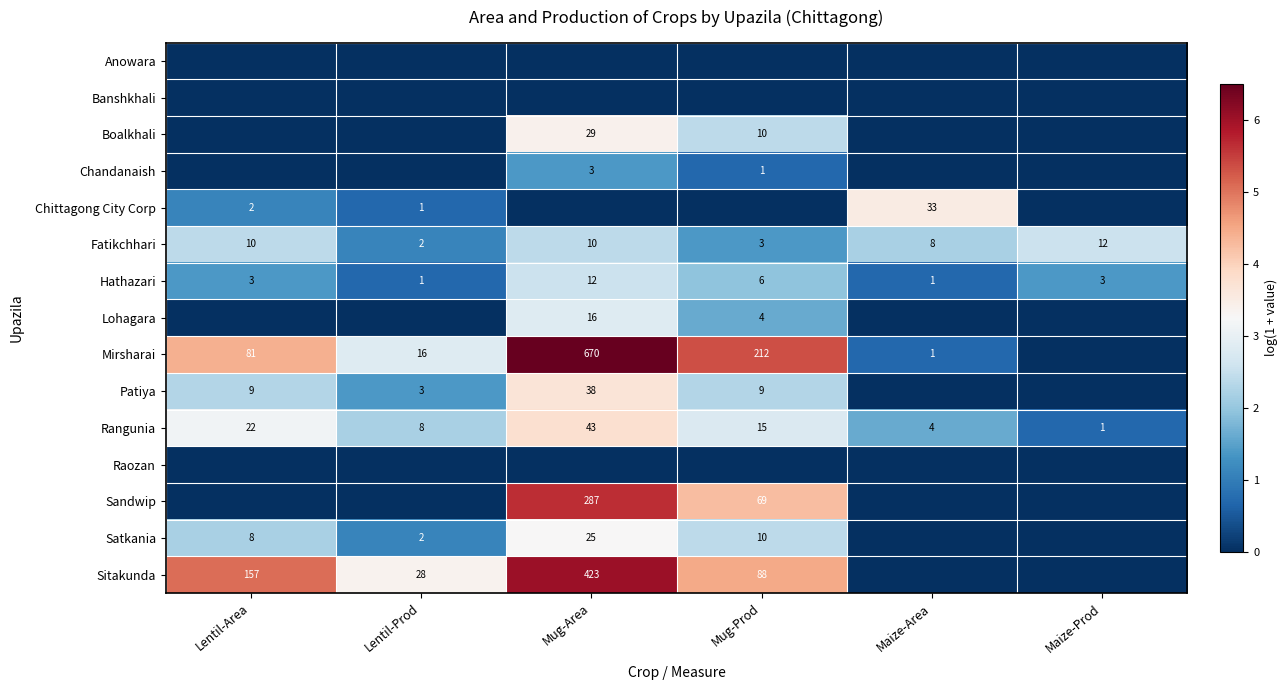

The value of Satkania at Lentil-Area is 8. True or false?

True